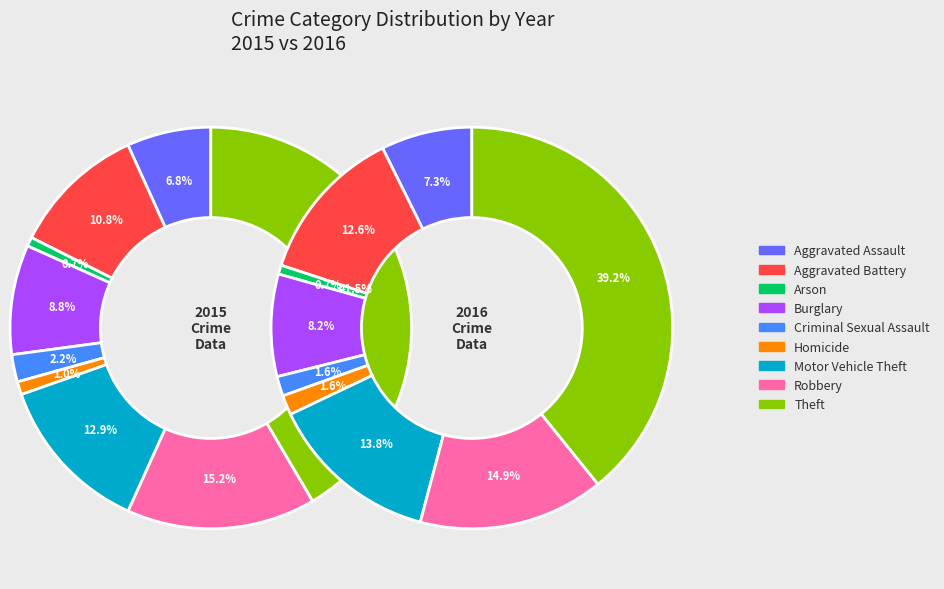

How much of the chart is everything except Aggravated Assault?

93.2%